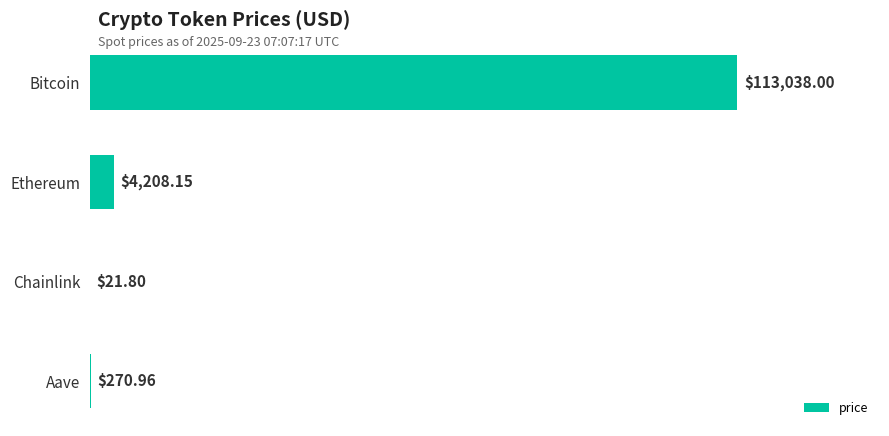

Which category has the highest value across all series?

Bitcoin